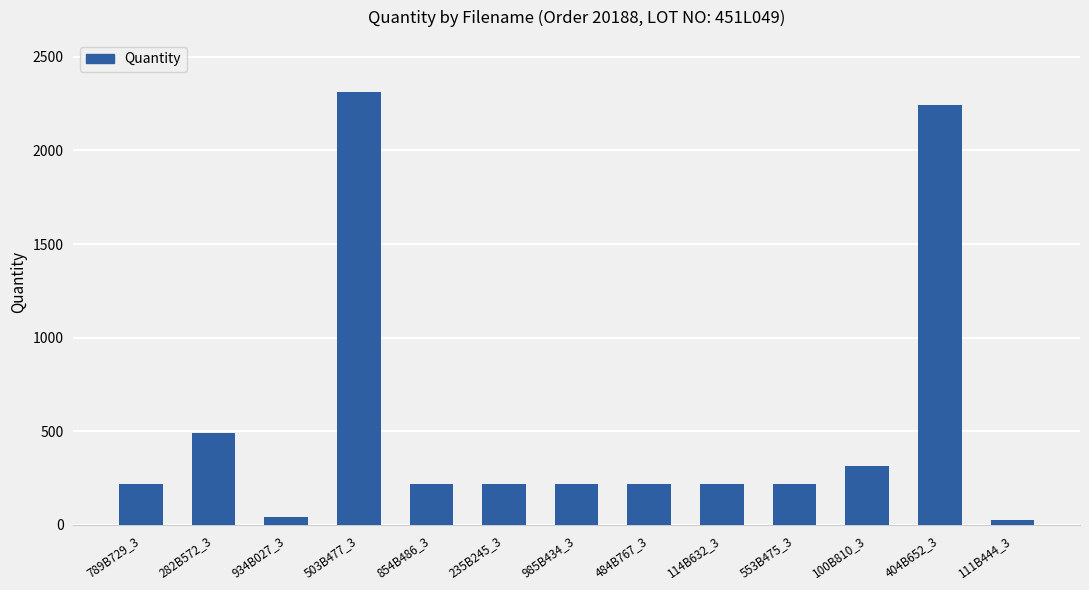

What value does the data have at 404B652_3?

2241